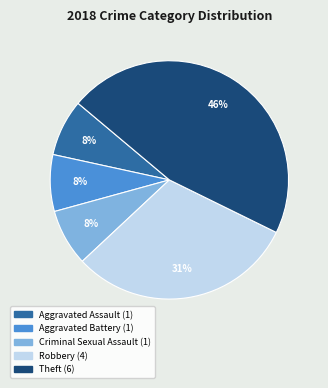

Count the number of slices in the pie.

5